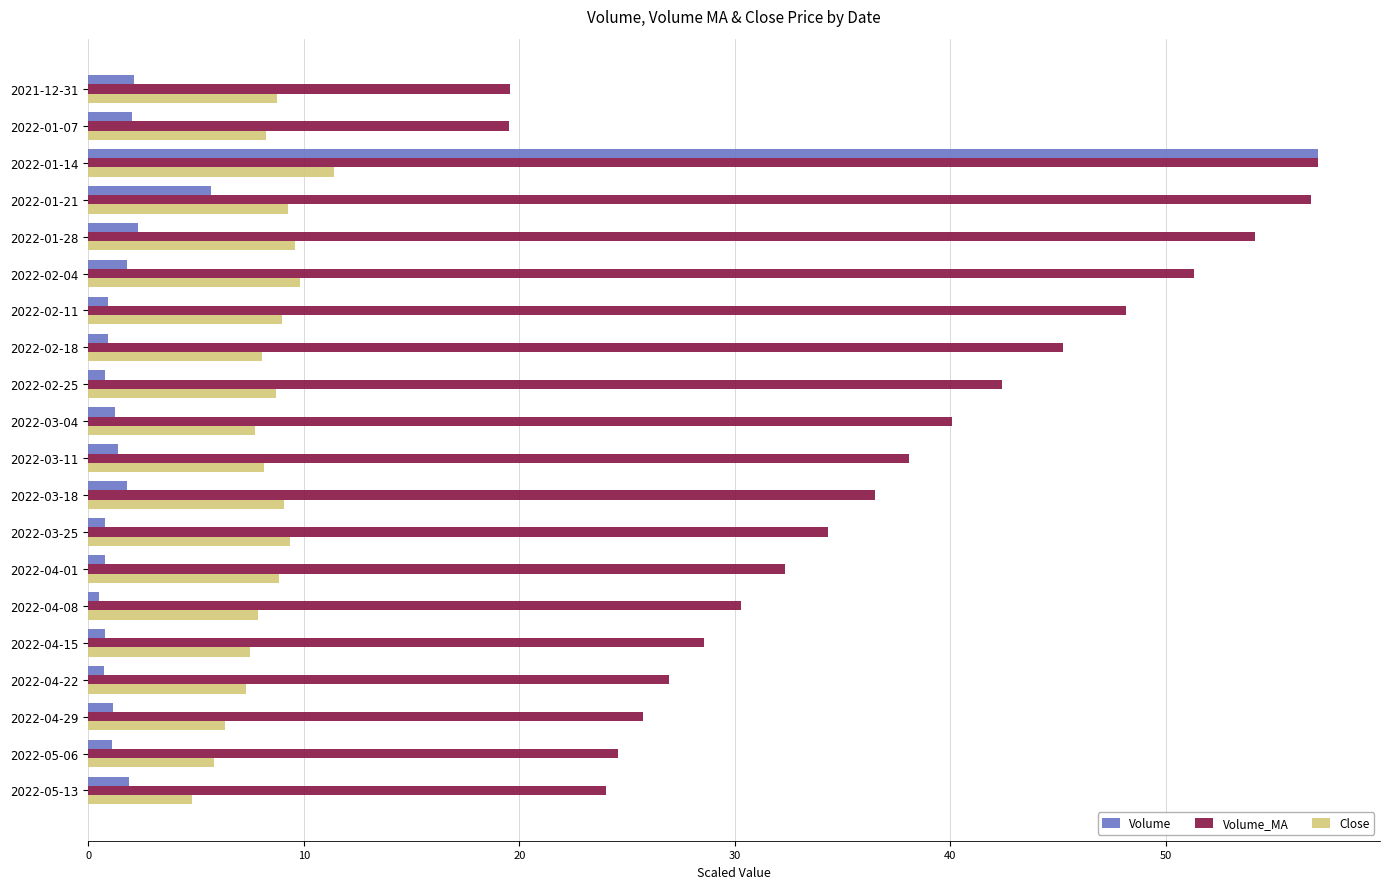

Which series has the widest spread of values?

Volume